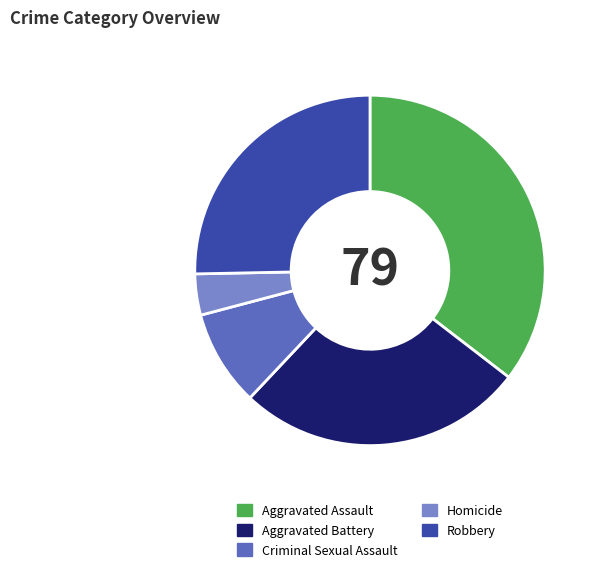

Is there a majority slice in this chart?

No